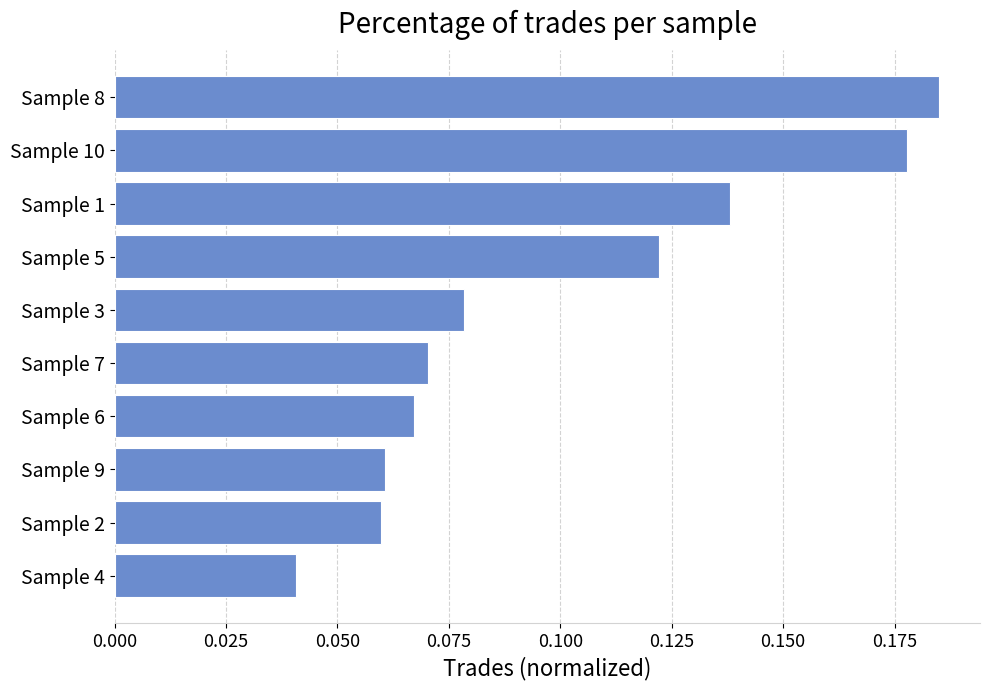

What is the sum of all values?

1.0